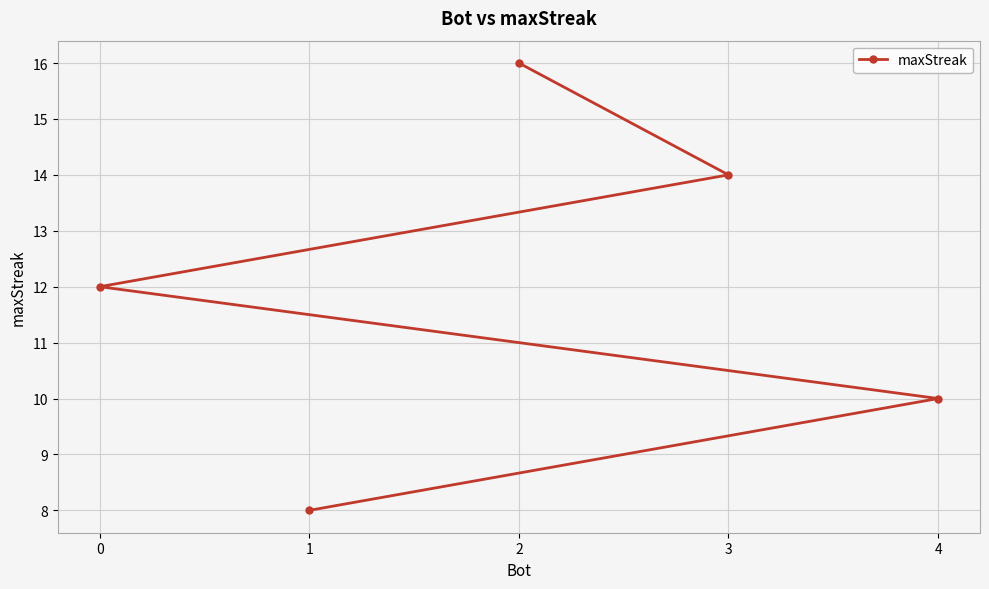

What position from the right is 1?

1